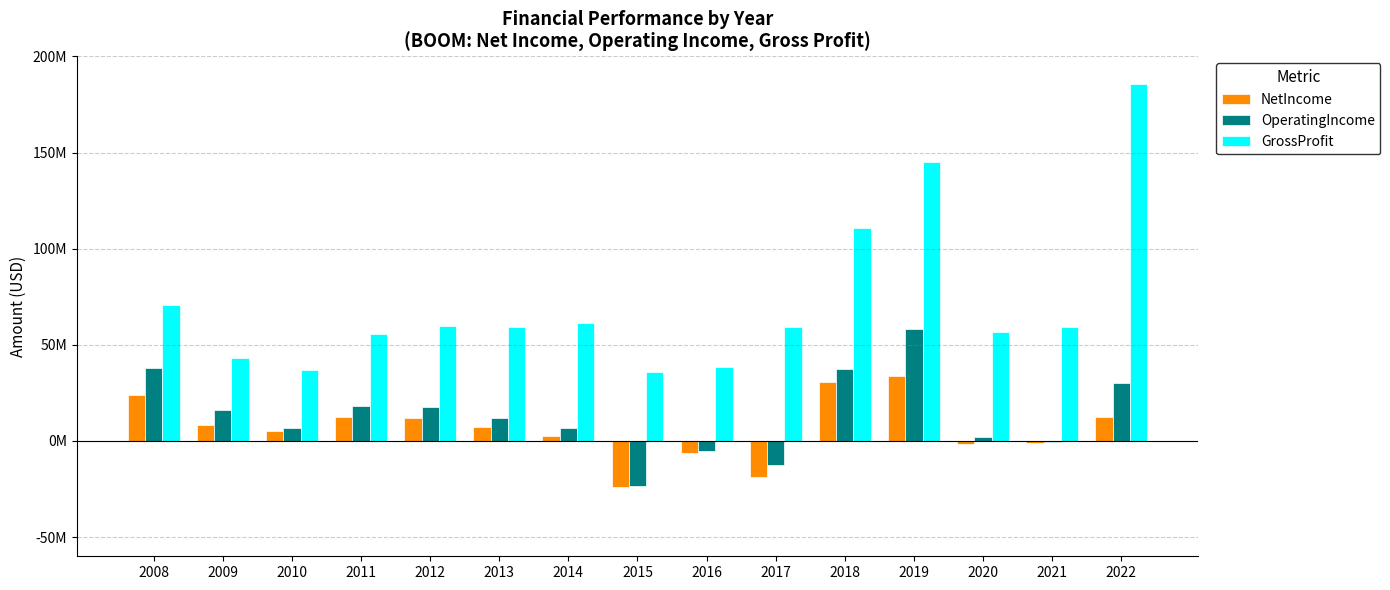

Are the bars grouped side by side (vs. stacked)?

Yes